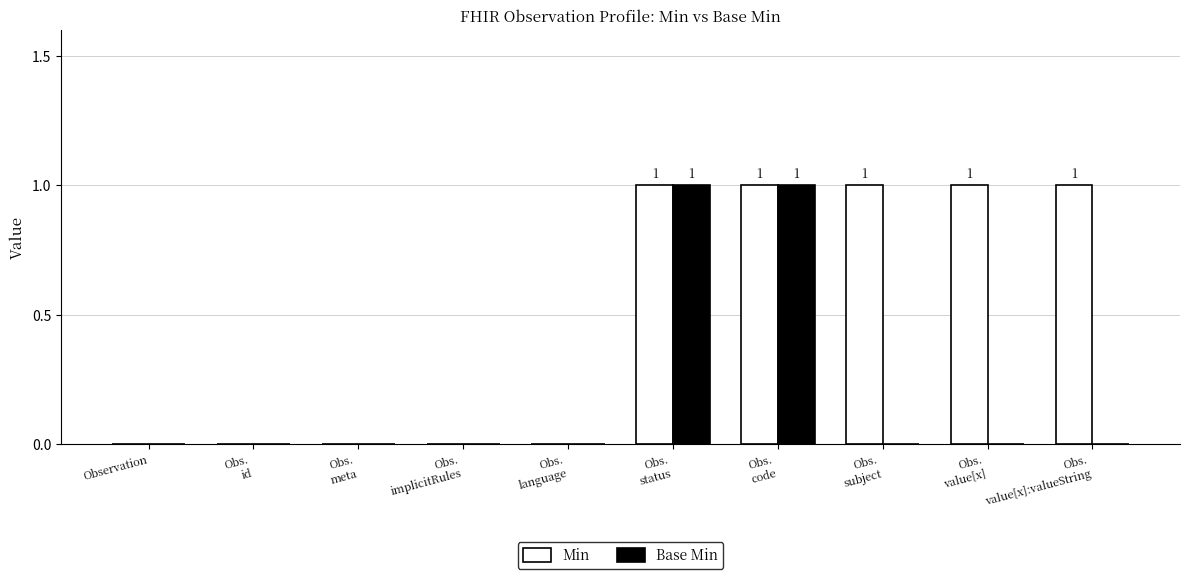

Are the bars grouped side by side (vs. stacked)?

Yes